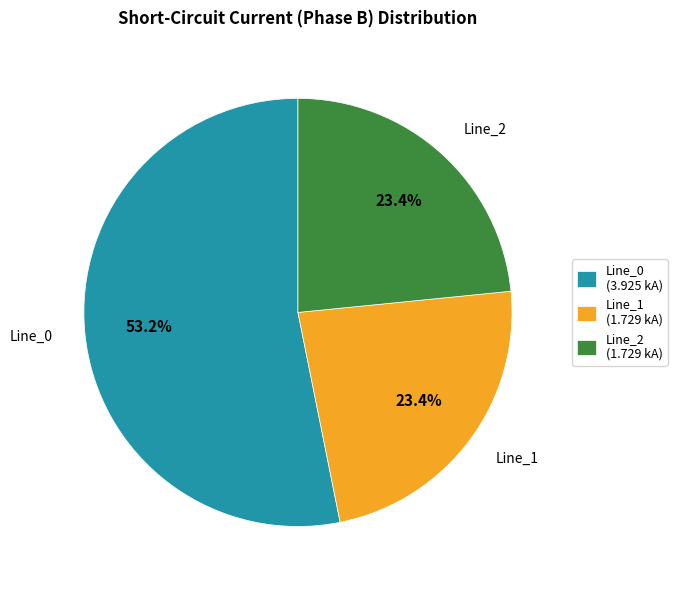

What is the ratio of the value at Line_1 (1.729 kA) to the value at Line_0 (3.925 kA)?

0.4